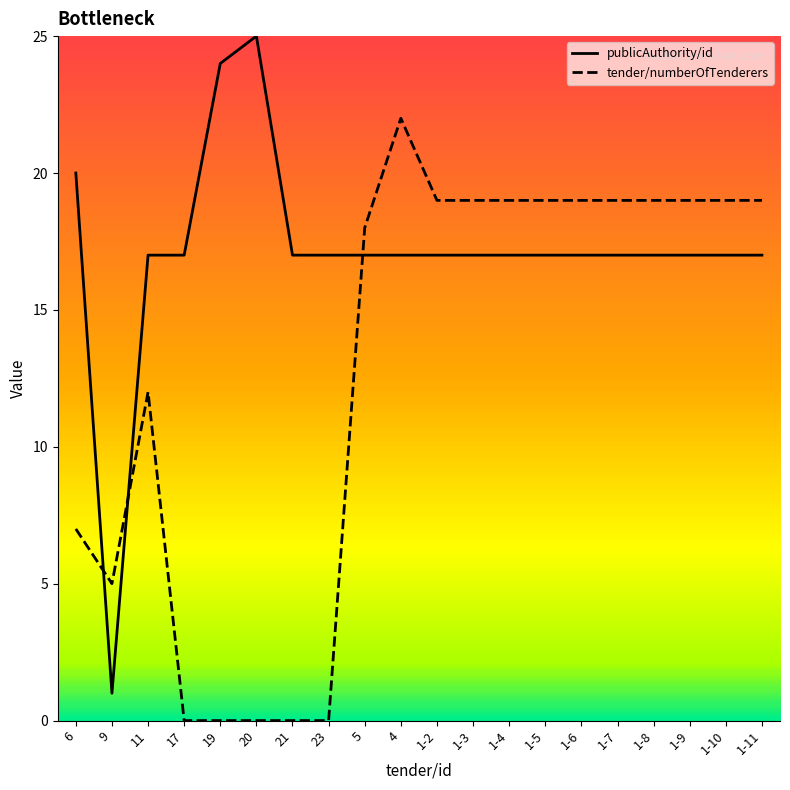

How many lines are shown in the chart?

2